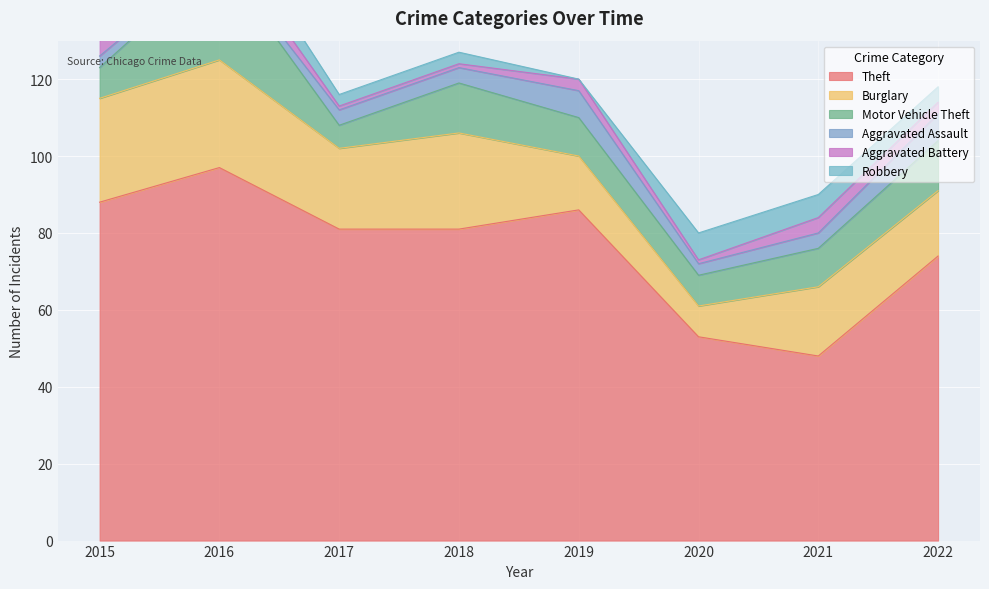

Rank the series at 2016 from highest to lowest value.

Theft, Burglary, Motor Vehicle Theft, Robbery, Aggravated Battery, Aggravated Assault